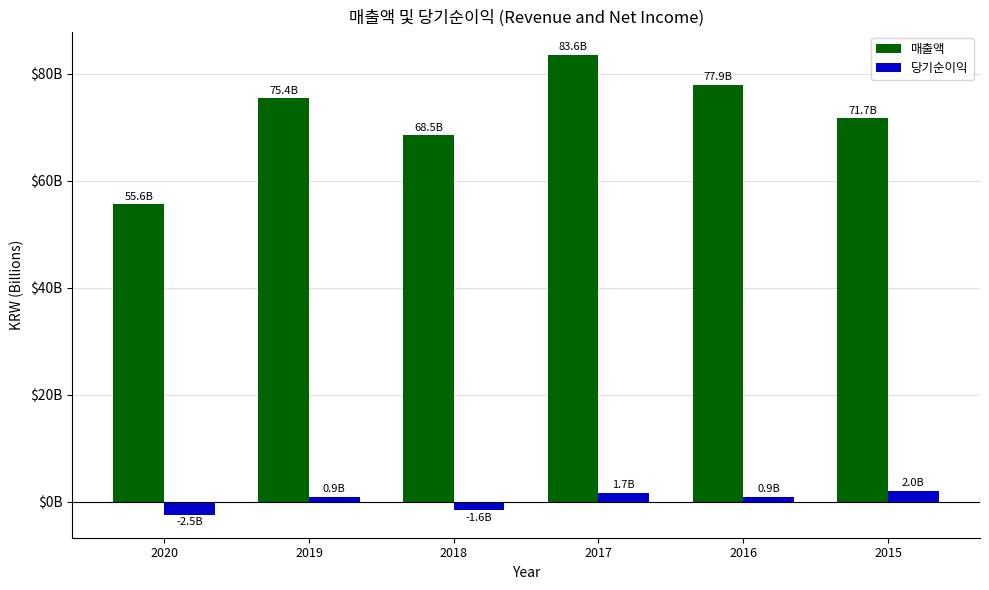

Are the bars horizontal?

No